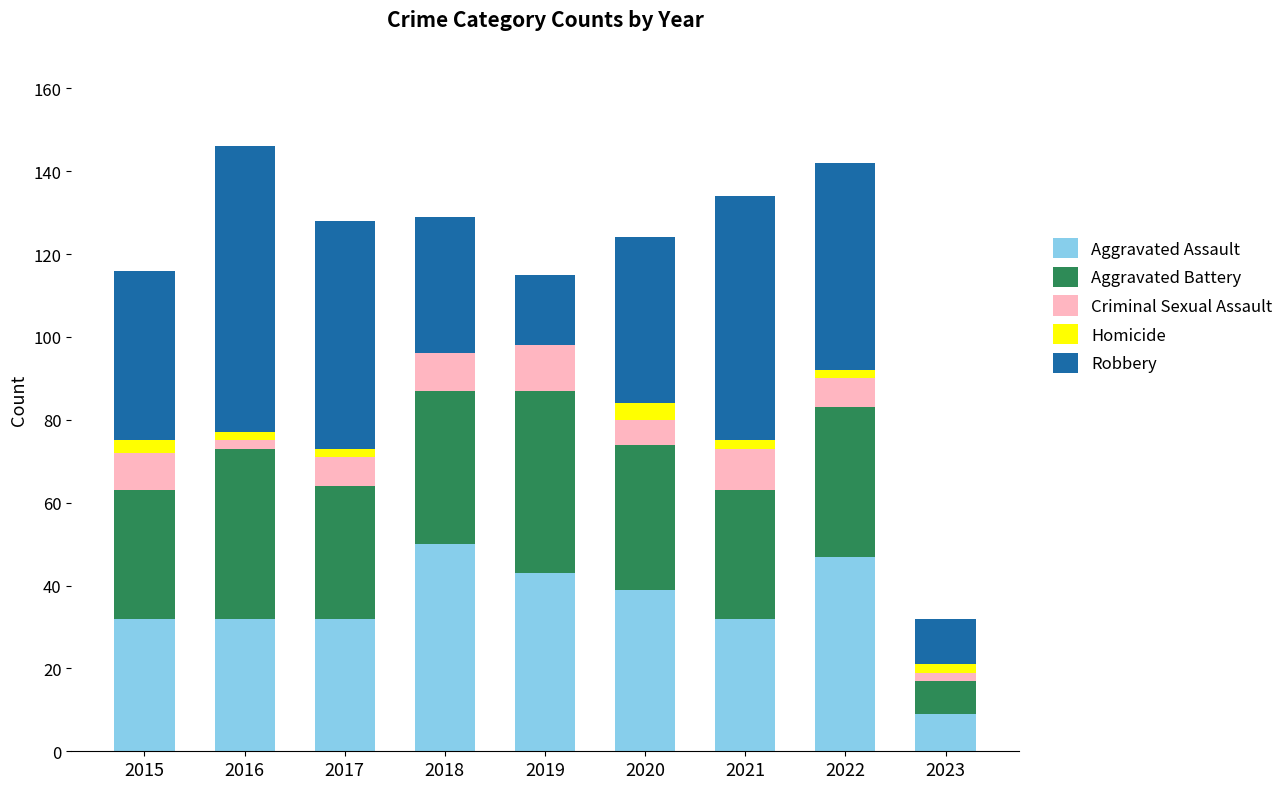

What is the total value across all series at 2018?

129